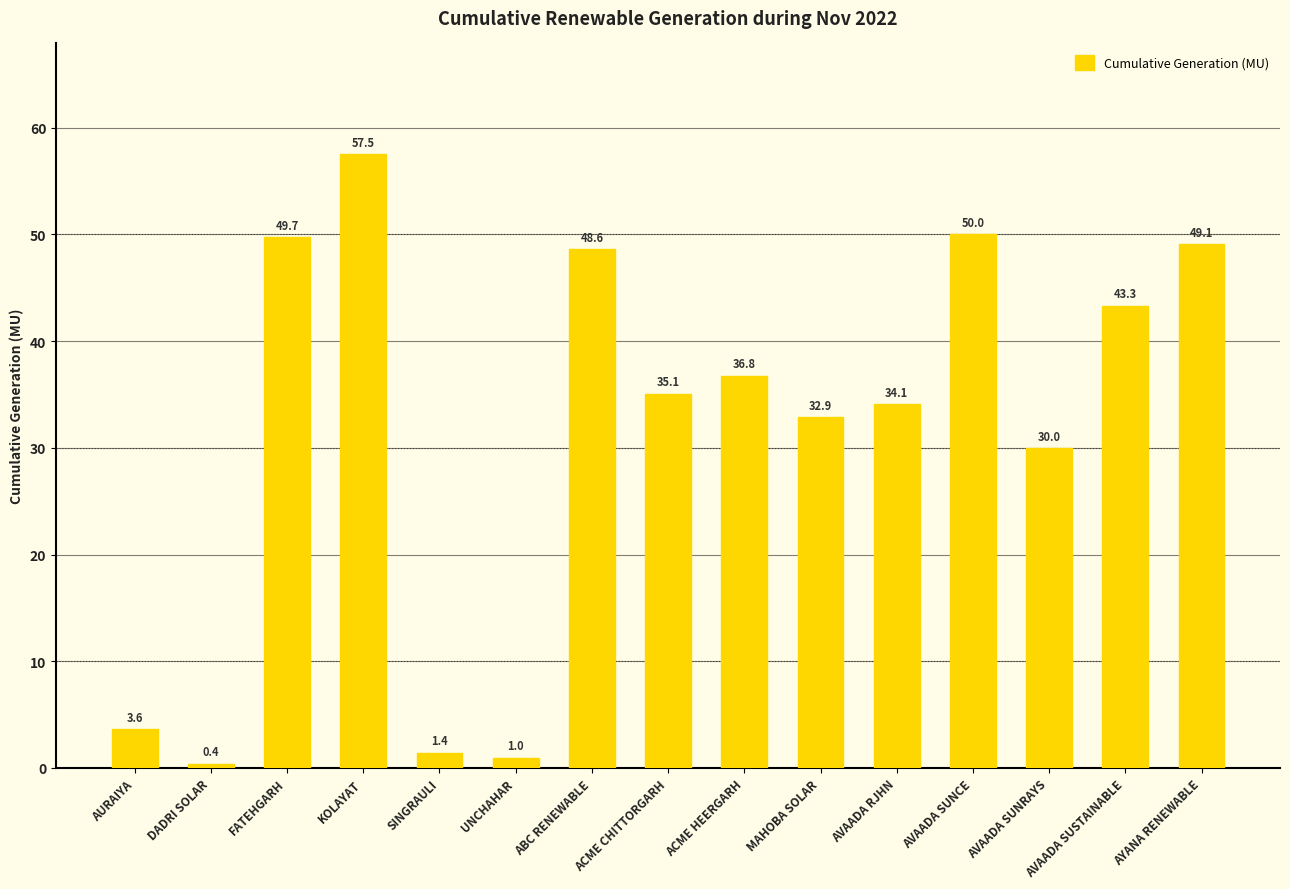

Reading left to right, what are all the values shown in this chart?

3.6	0.4	49.7	57.5	1.4	1.0	48.6	35.1	36.8	32.9	34.1	50.0	30.0	43.3	49.1